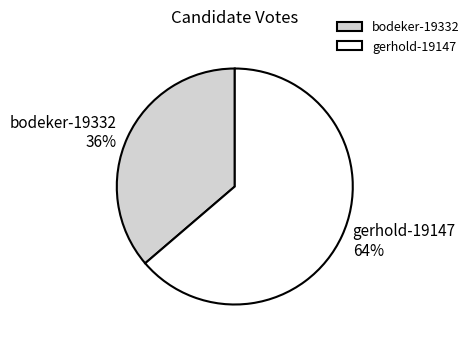

Which slice represents more than half of the pie?

gerhold-19147